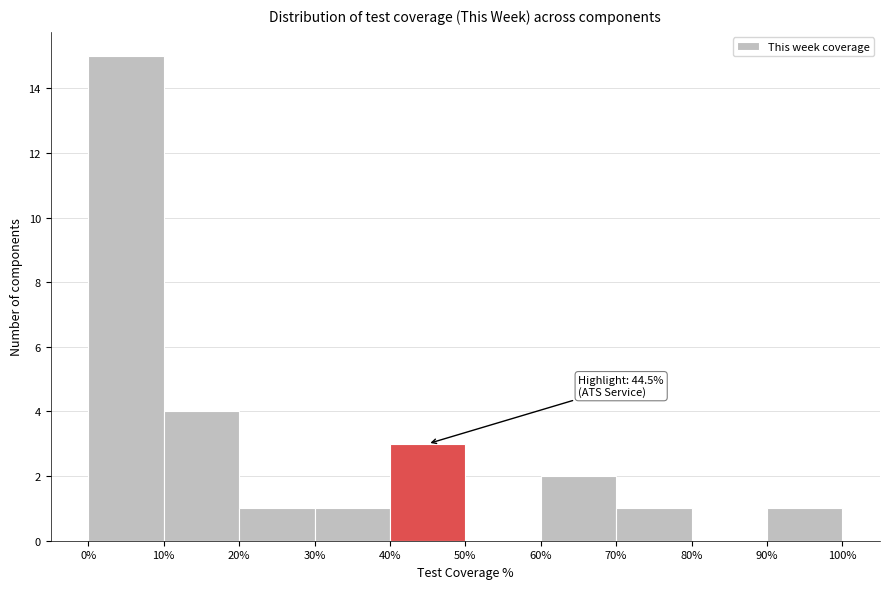

Over which range of the x-axis is the bar tallest?

0% to 10%